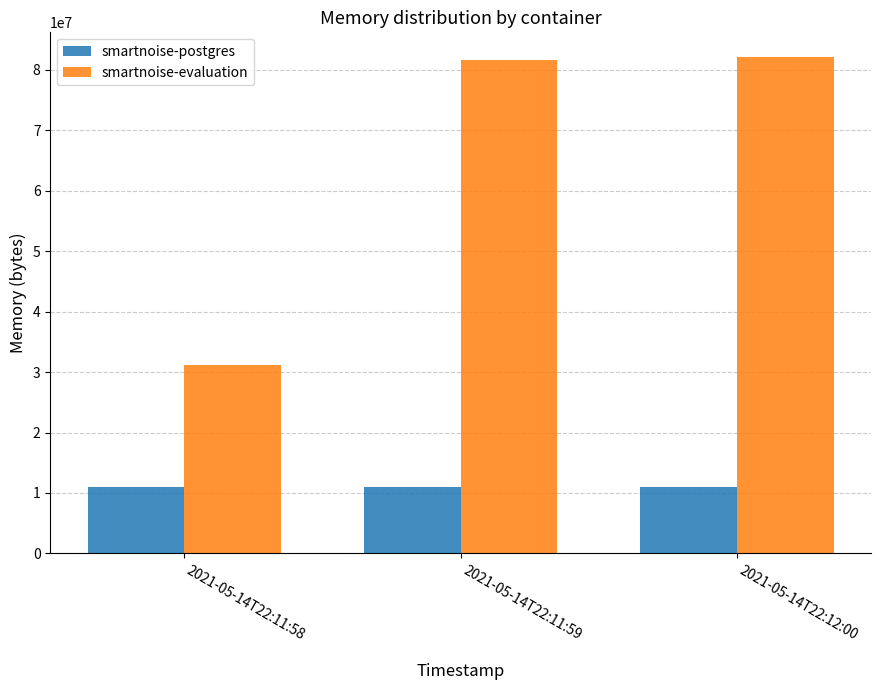

Rank the series at 2021-05-14T22:11:59 from lowest to highest value.

smartnoise-postgres, smartnoise-evaluation